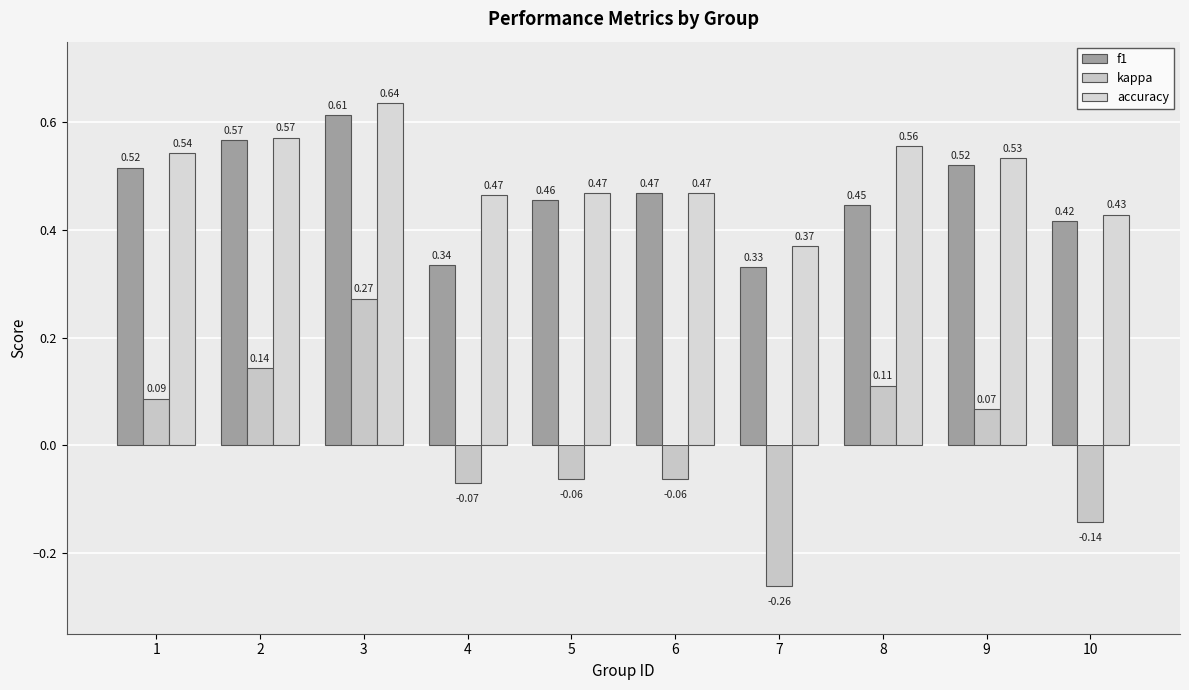

Reading left to right, what are all the values shown in this chart?

f1: 1=0.5	2=0.6	3=0.6	4=0.3	5=0.5	6=0.5	7=0.3	8=0.4	9=0.5	10=0.4
kappa: 1=0.1	2=0.1	3=0.3	4=-0.1	5=-0.1	6=-0.1	7=-0.3	8=0.1	9=0.1	10=-0.1
accuracy: 1=0.5	2=0.6	3=0.6	4=0.5	5=0.5	6=0.5	7=0.4	8=0.6	9=0.5	10=0.4